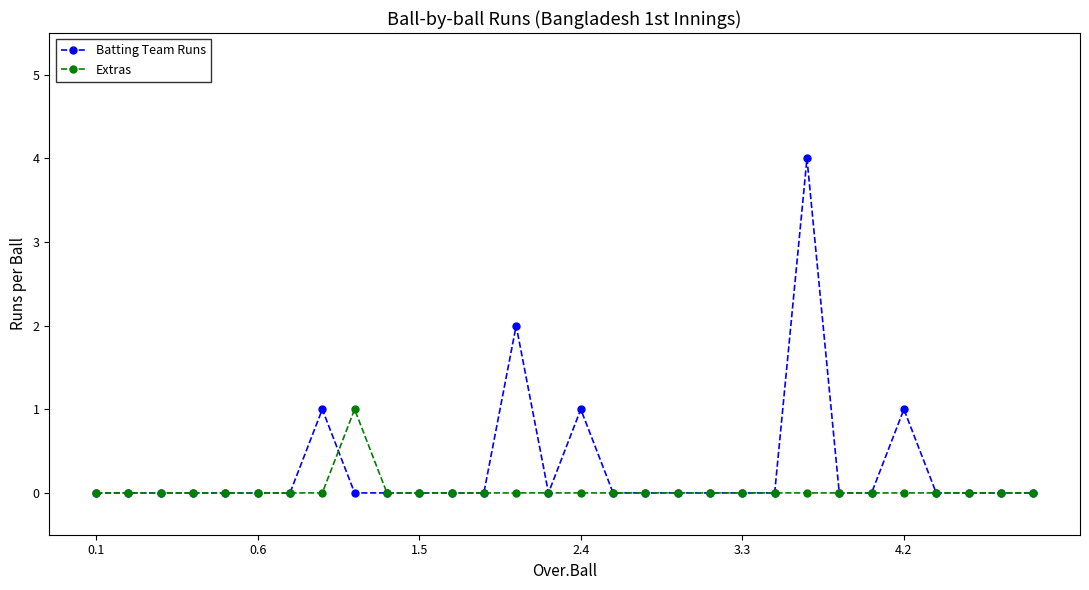

Which series has the widest spread of values?

Batting Team Runs